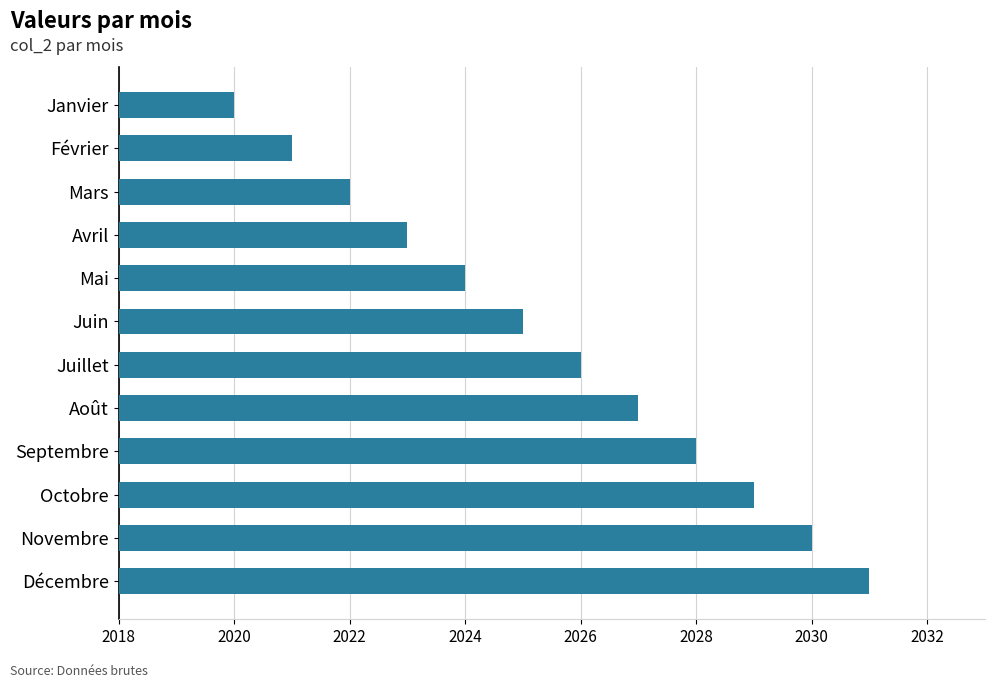

What is the greatest value displayed?

2031